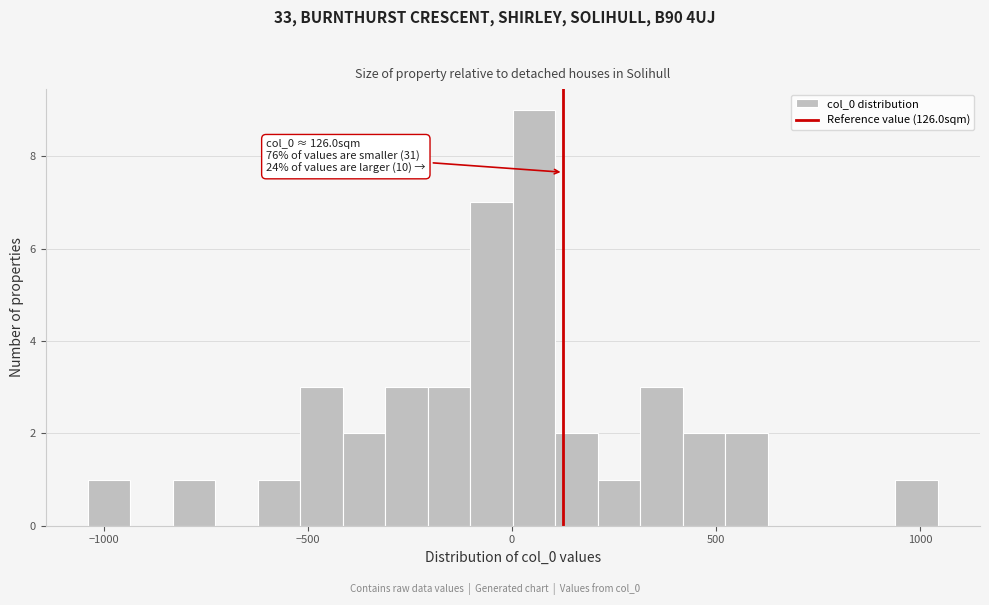

Read against the x-axis, roughly where is the centre of the tallest bar?

50